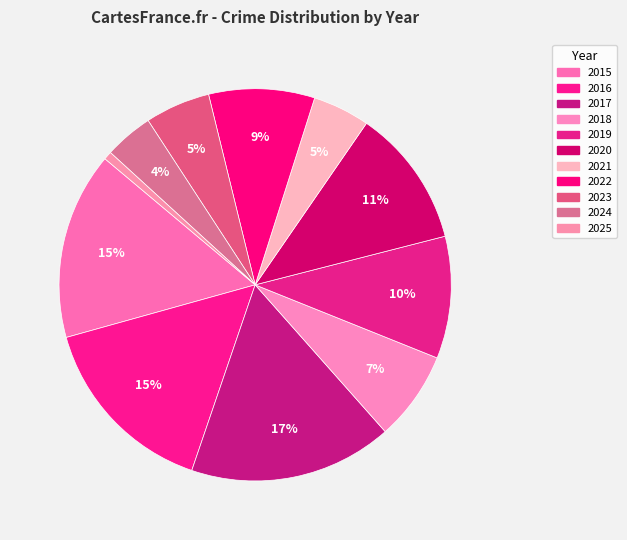

Approximately how many times larger is the value at 2024 compared to 2020?

0.4